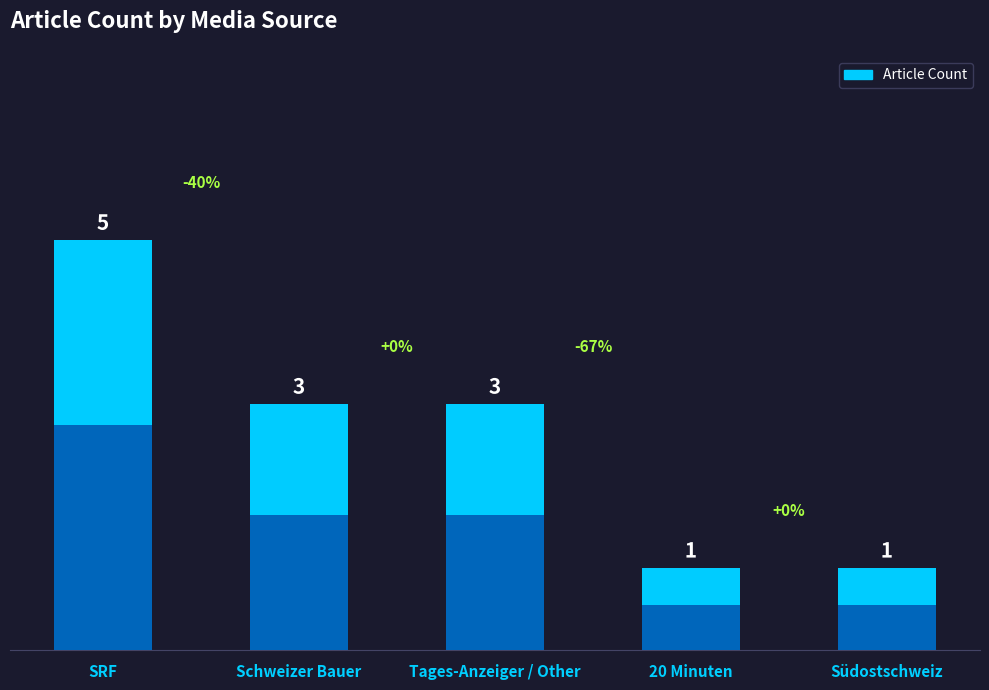

What is the label of the 2nd bar from the right?

20 Minuten